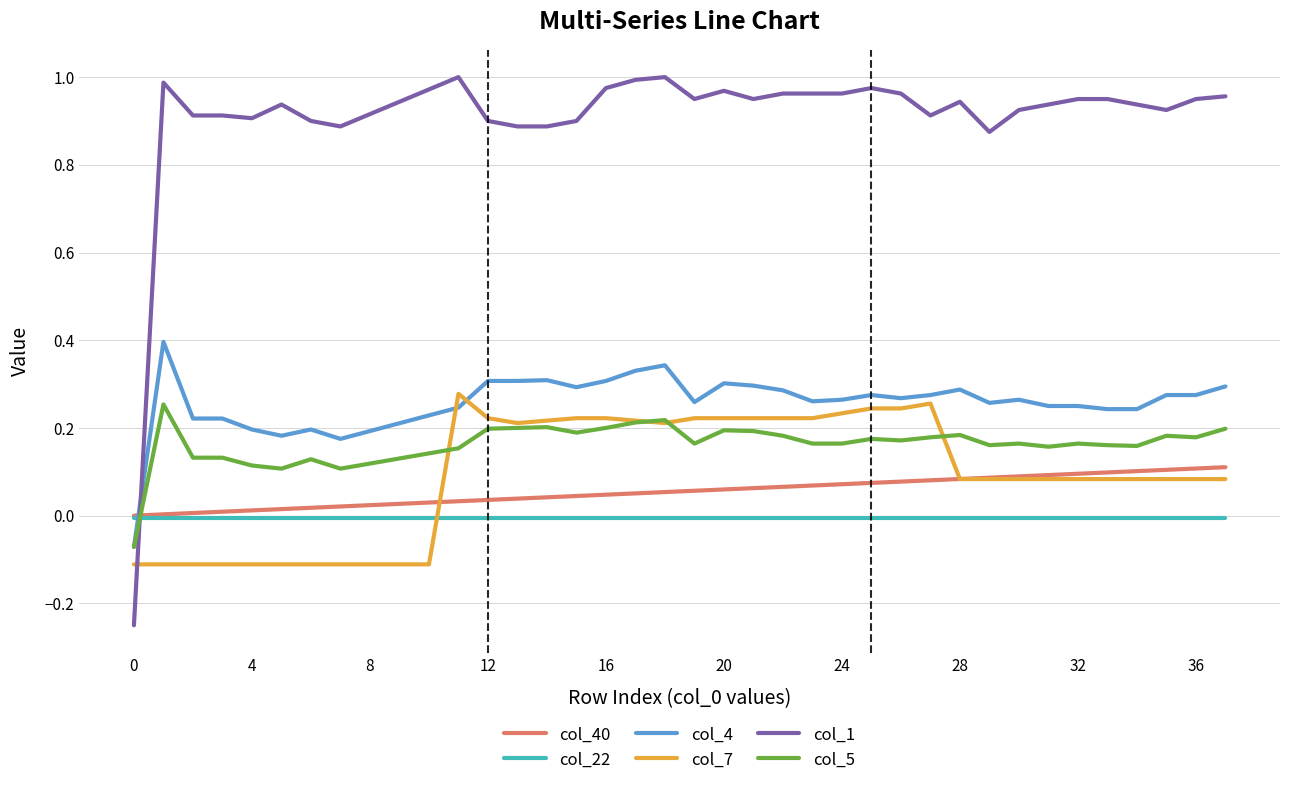

How many times do col_5 and col_40 cross each other?

1